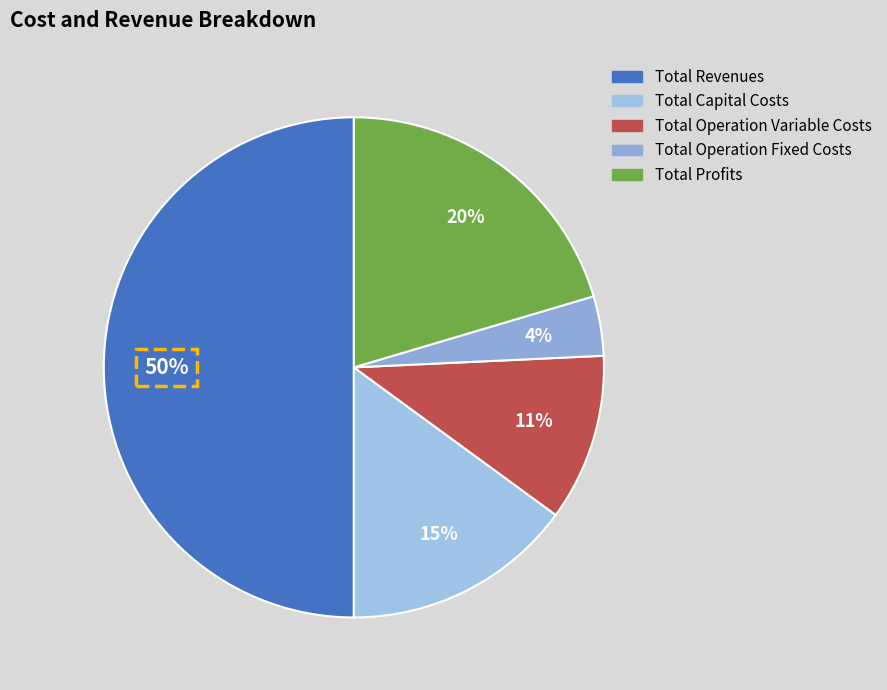

True or false: Total Capital Costs accounts for 26% of the total.

False